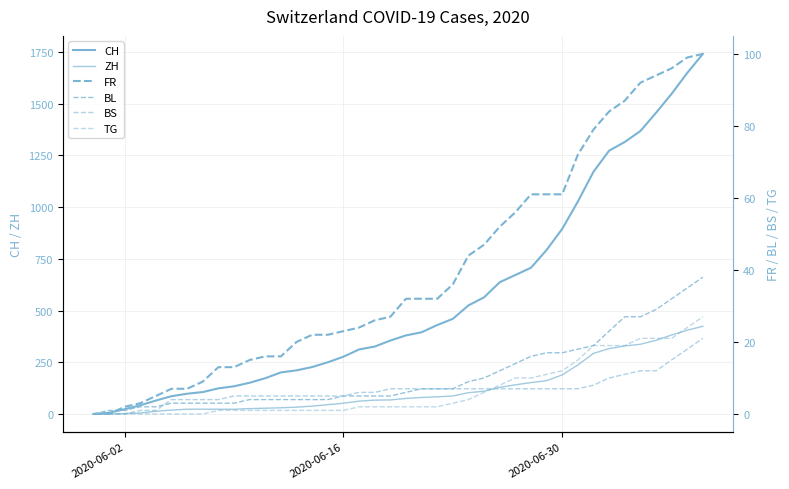

Where is ZH nearest to the value 212?

2020-06-30